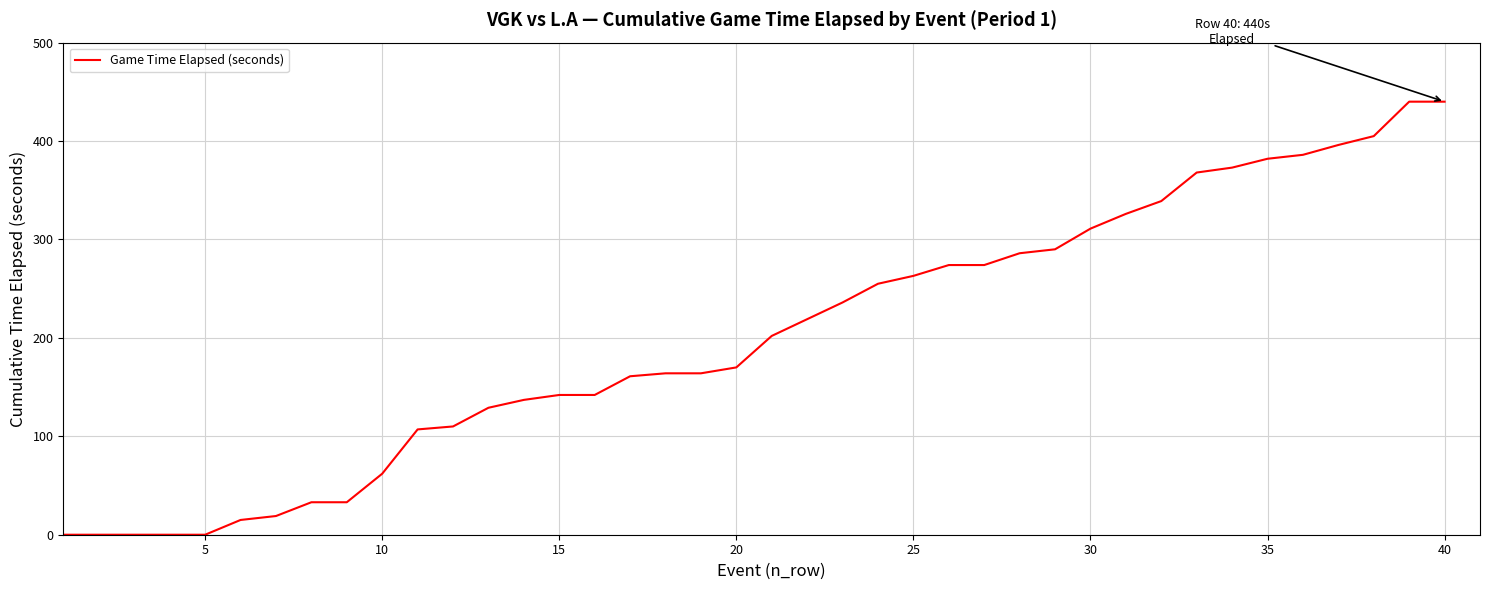

What is the greatest value displayed?

440